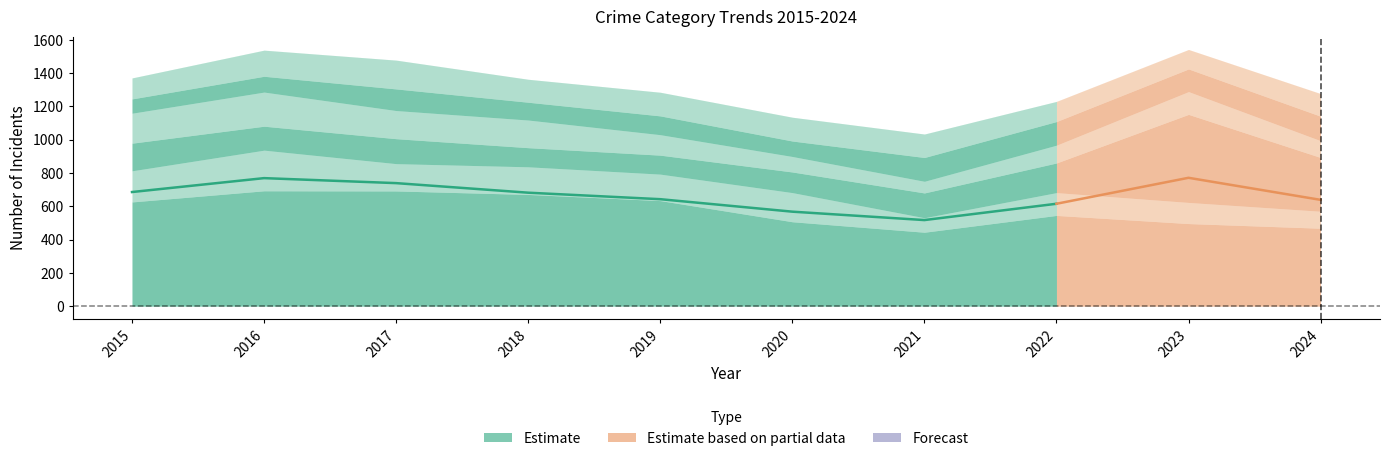

What is the difference between the Motor Vehicle Theft values at 2024 and 2016?

179